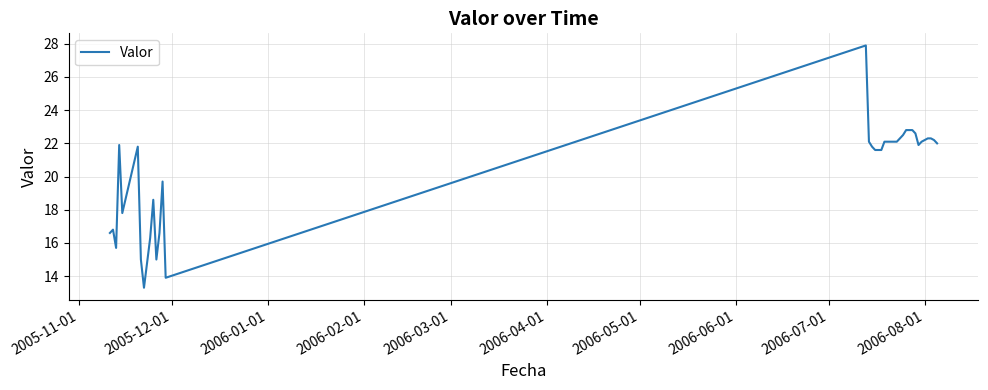

True or false: there are more than 1 points higher than both neighbors.

True